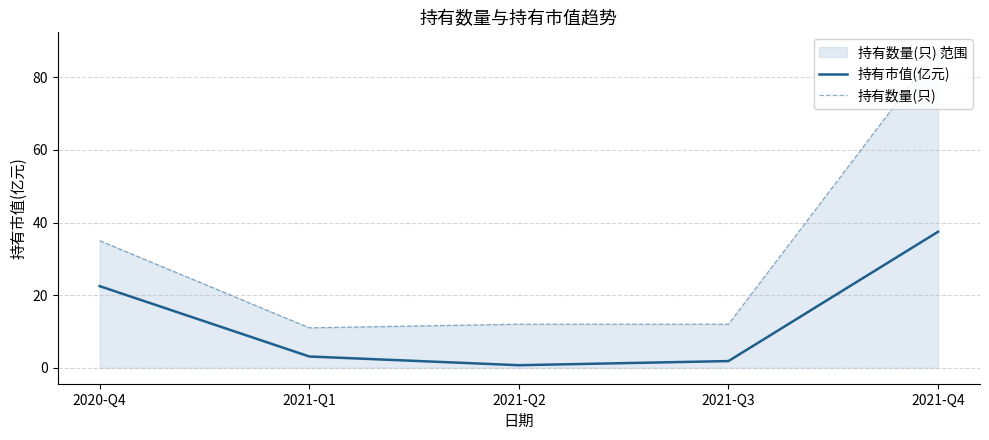

At which label does 持有市值(亿元) first exceed 3?

2020-Q4